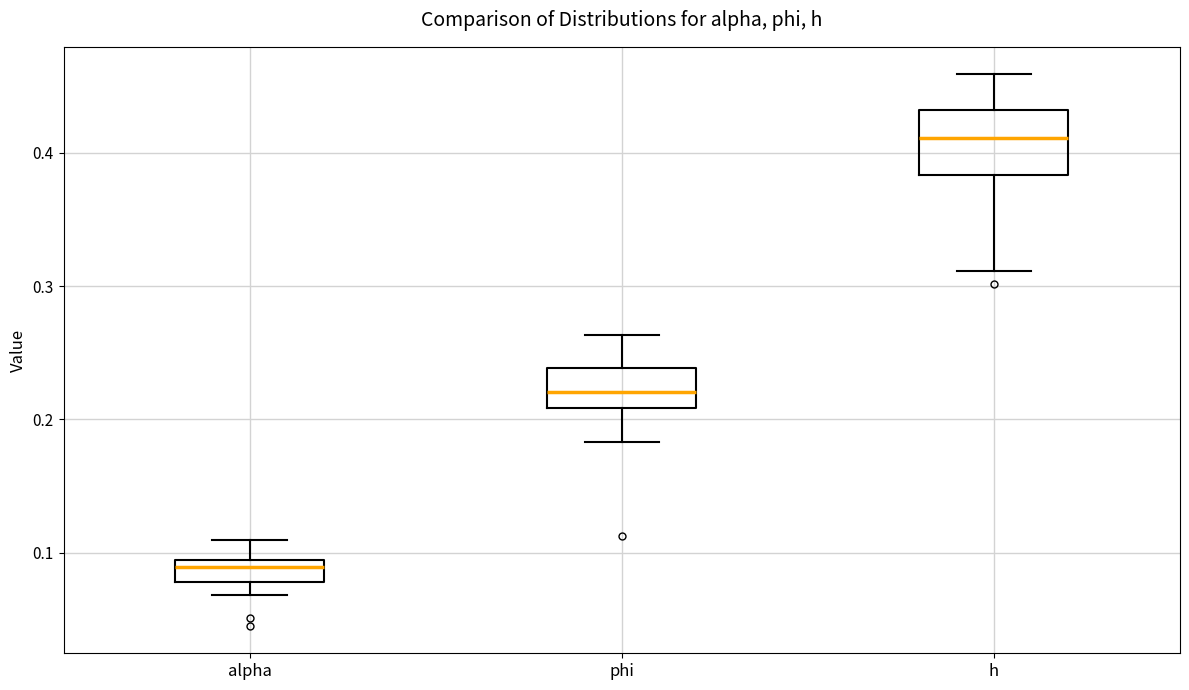

Reading left to right, read every box against the y-axis: the position of its median line, the range the box covers, and the ends of its whiskers. The values are not printed on the chart, so give them approximately, as read against the axis.

alpha: median 0.09 (just below the box's upper edge), box 0.08 to 0.09, whiskers 0.07 to 0.11
phi: median 0.22, box 0.21 to 0.24, whiskers 0.18 to 0.26
h: median 0.41, box 0.38 to 0.43, whiskers 0.31 to 0.46